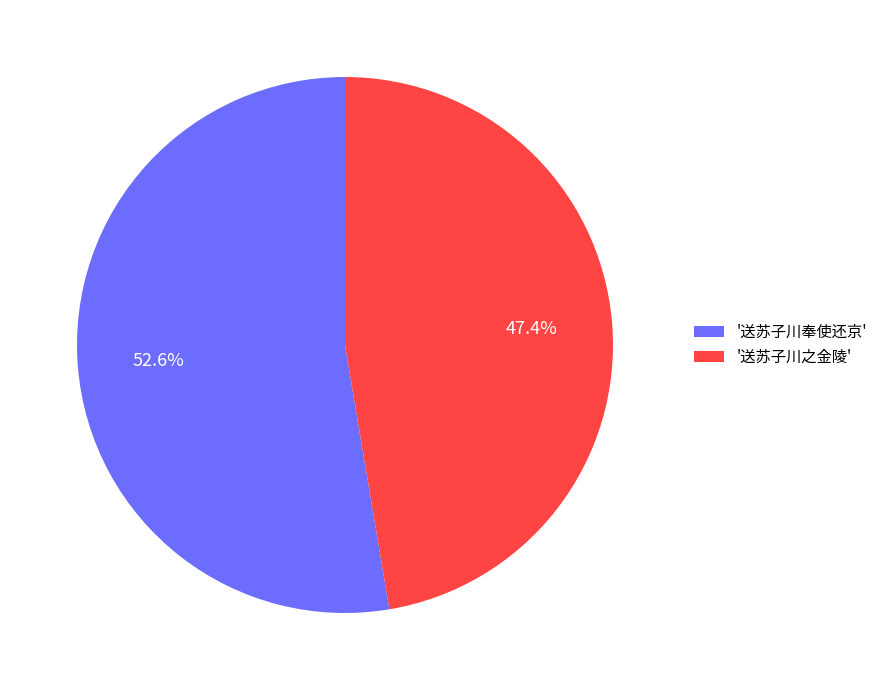

Which slice is the smallest?

'送苏子川之金陵'